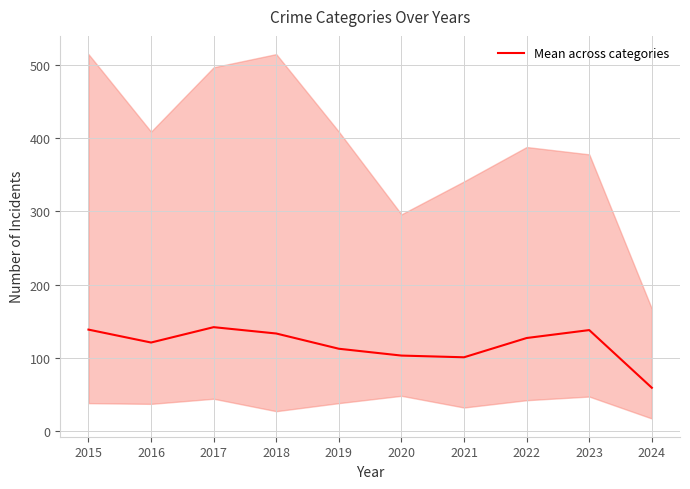

What is the minimum value shown in the chart?

59.0